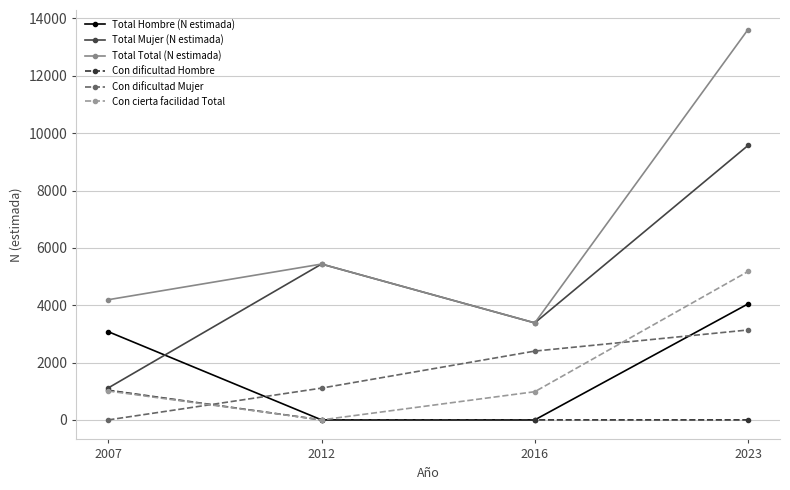

The value of Total Total (N estimada) at 2012 is 8870. True or false?

False